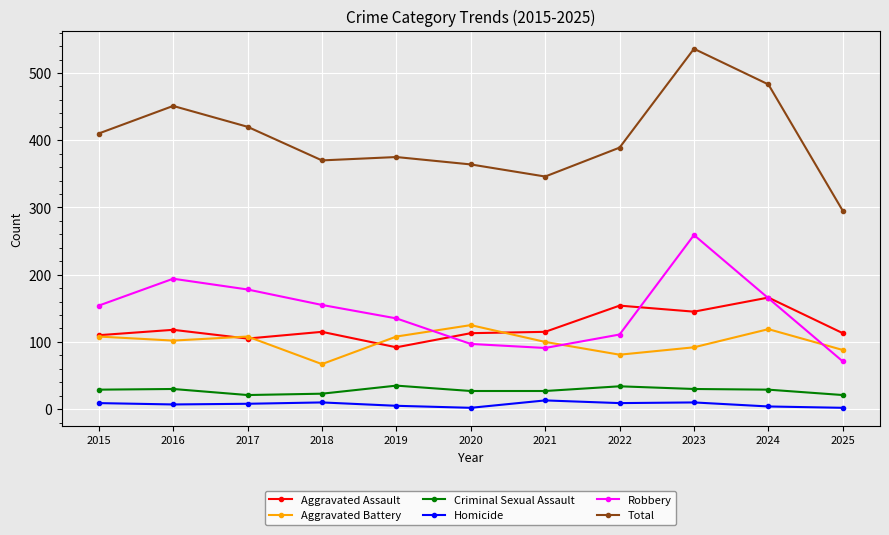

Which series has the largest total across all categories?

Total